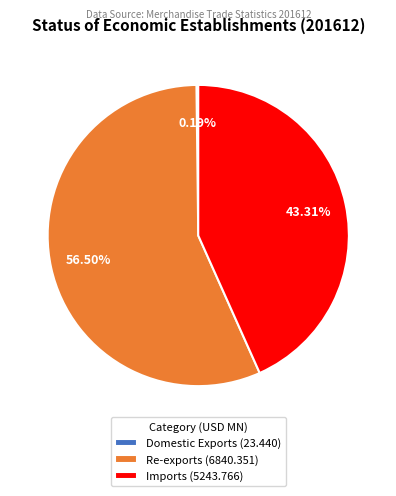

Approximately how many times larger is the value at Re-exports (6840.351) compared to Imports (5243.766)?

1.3